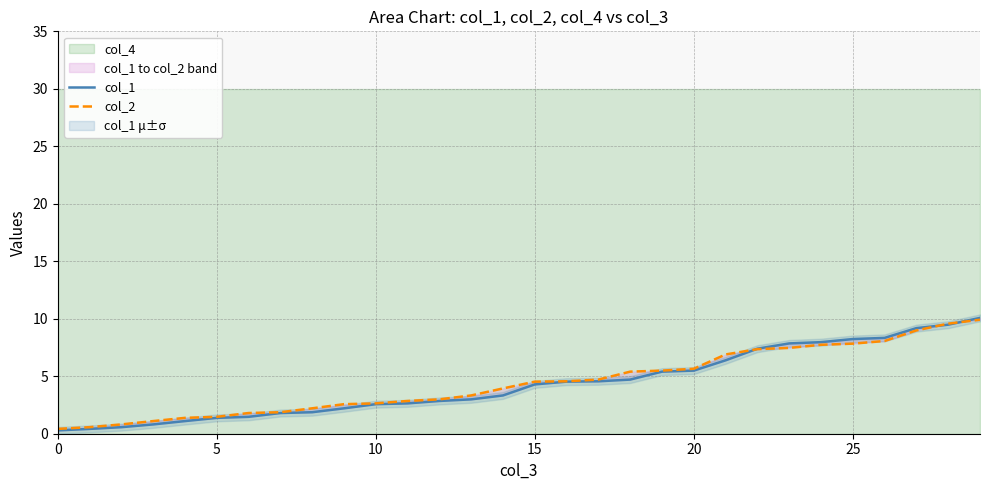

What is the minimum value shown in the chart?

0.3